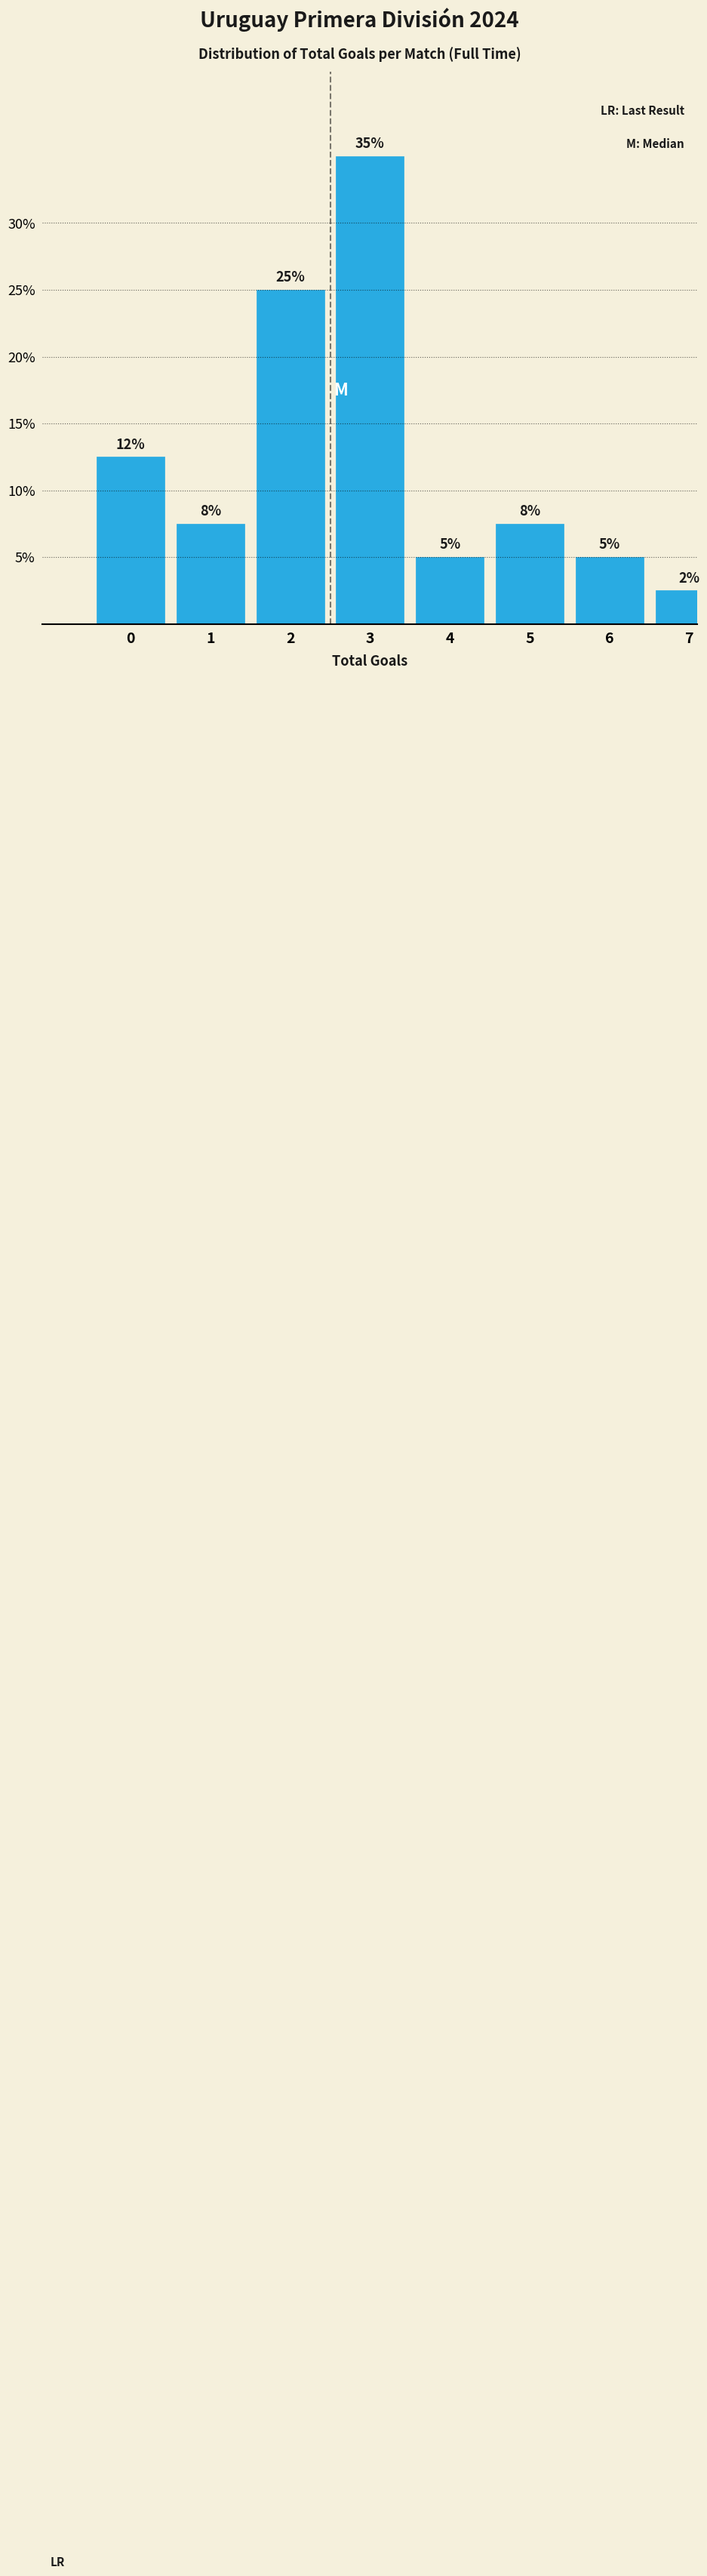

What is the approximate value at 4?

5.0